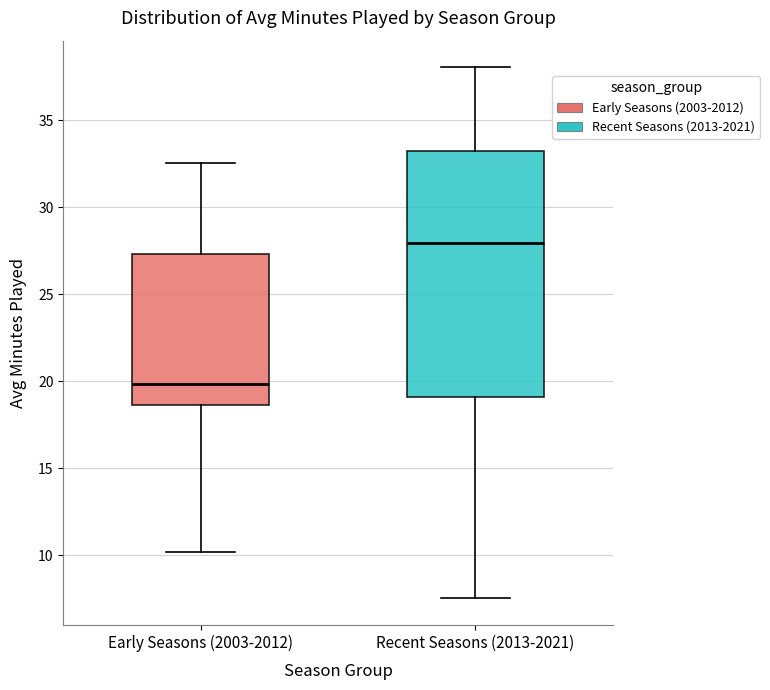

Reading left to right, read every box against the y-axis: the position of its median line, the range the box covers, and the ends of its whiskers. The values are not printed on the chart, so give them approximately, as read against the axis.

Early Seasons (2003-2012): median 20.0, box 18.5 to 27.5, whiskers 10.0 to 32.5
Recent Seasons (2013-2021): median 28.0, box 19.0 to 33.0, whiskers 7.5 to 38.0